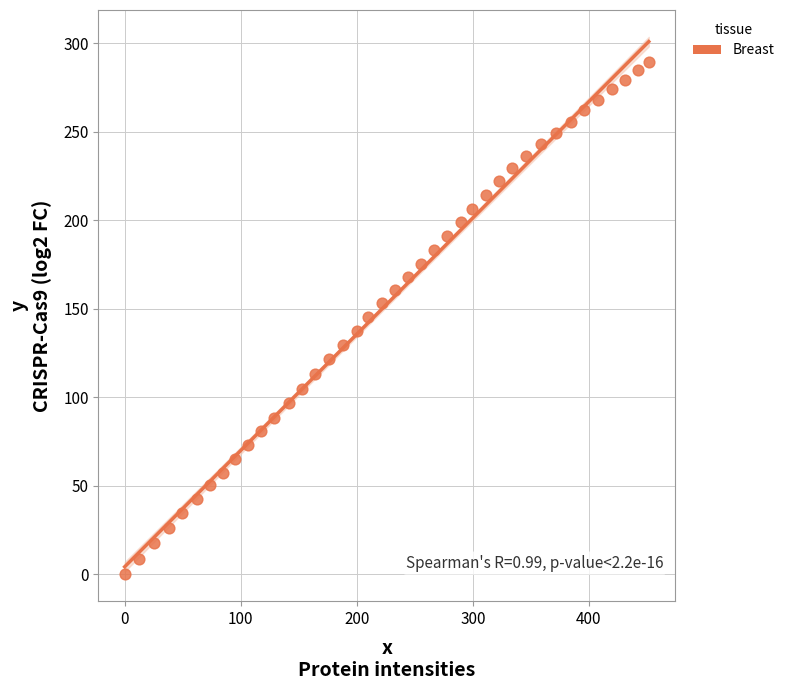

What is the range of X values (max minus min)?

451.6